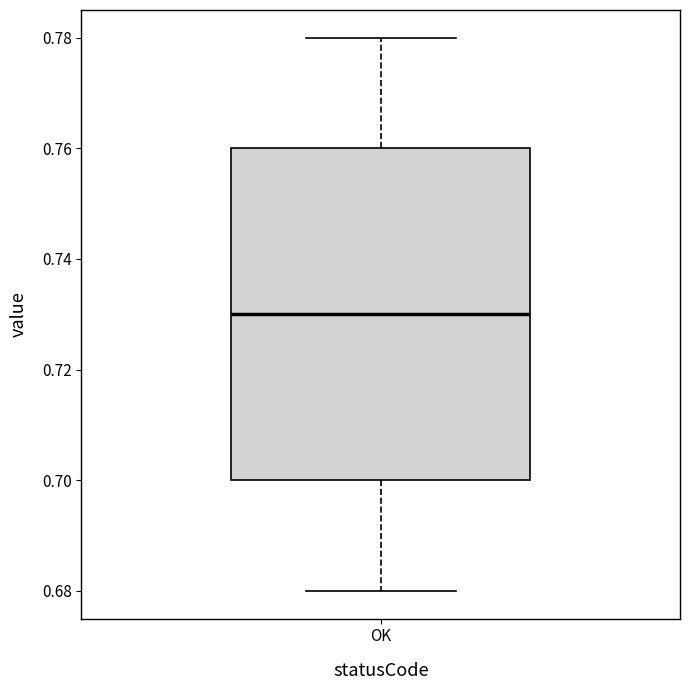

Where does the median line of the box for OK sit on the y-axis? The values are not printed on the chart, so give them approximately, as read against the axis.

0.73